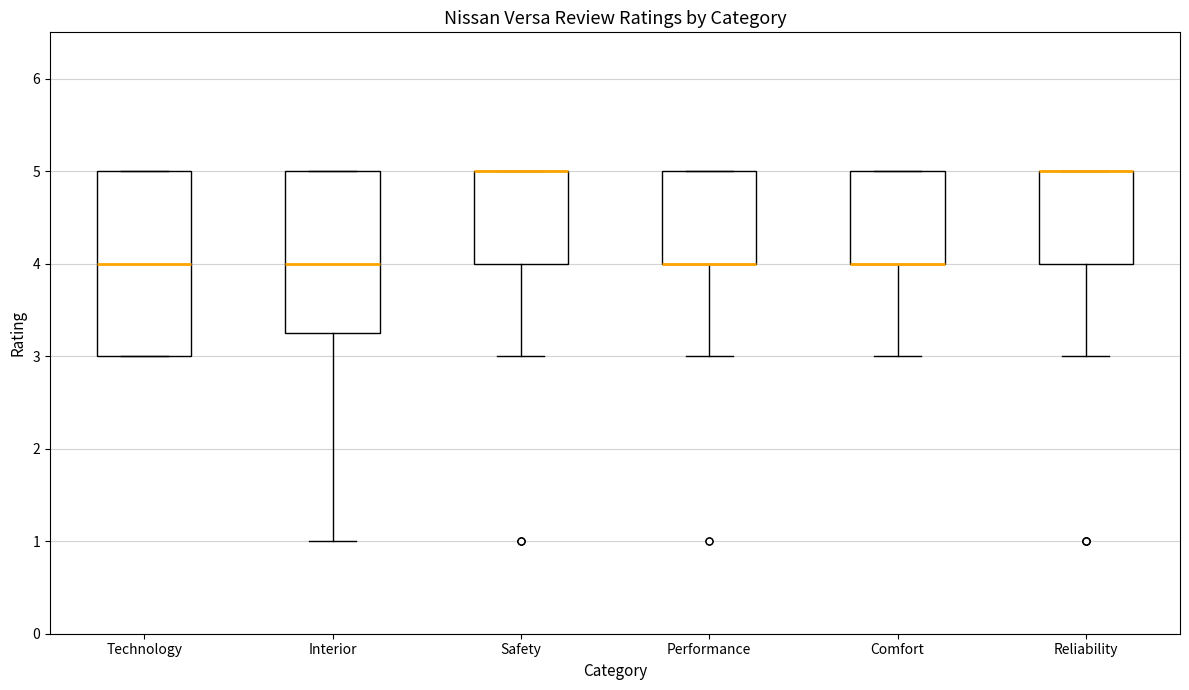

Where does the lower whisker of the box for Safety end on the y-axis? The values are not printed on the chart, so give them approximately, as read against the axis.

3.0